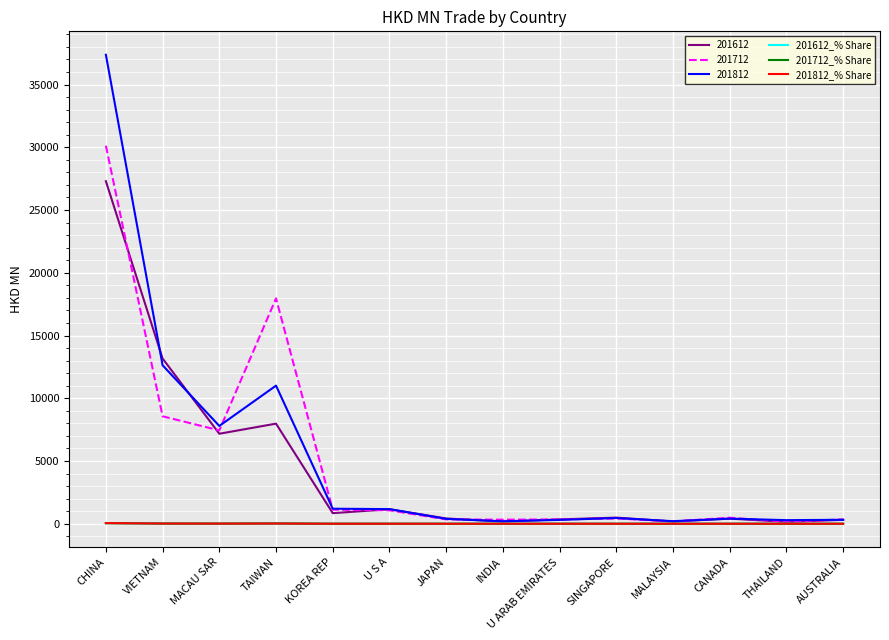

At which category does the chart reach its peak across all series?

CHINA